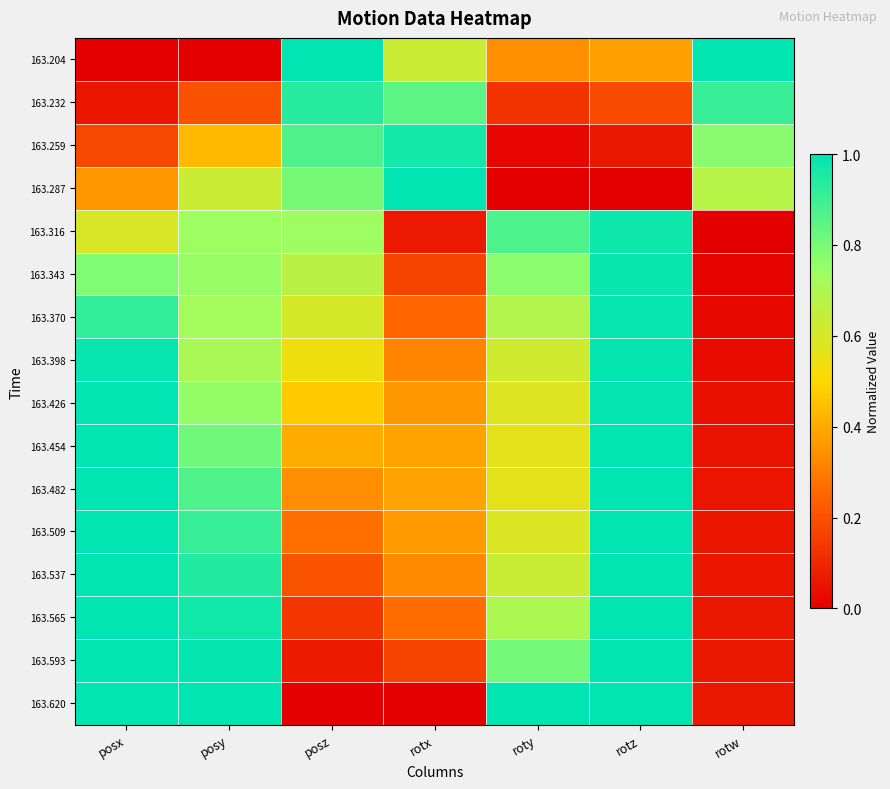

Reading right to left, extract all data points from this chart.

163.204: rotw=1.0	rotz=0.4	roty=0.3	rotx=0.6	posz=1.0	posy=0.0	posx=0.0
163.232: rotw=0.9	rotz=0.2	roty=0.1	rotx=0.8	posz=0.9	posy=0.2	posx=0.1
163.259: rotw=0.8	rotz=0.1	roty=0.0	rotx=1.0	posz=0.9	posy=0.4	posx=0.2
163.287: rotw=0.7	rotz=0.0	roty=0.0	rotx=1.0	posz=0.8	posy=0.6	posx=0.4
163.316: rotw=0.0	rotz=1.0	roty=0.9	rotx=0.1	posz=0.7	posy=0.7	posx=0.6
163.343: rotw=0.0	rotz=1.0	roty=0.8	rotx=0.2	posz=0.7	posy=0.8	posx=0.8
163.370: rotw=0.0	rotz=1.0	roty=0.7	rotx=0.3	posz=0.6	posy=0.7	posx=0.9
163.398: rotw=0.0	rotz=1.0	roty=0.6	rotx=0.3	posz=0.5	posy=0.7	posx=1.0
163.426: rotw=0.0	rotz=1.0	roty=0.6	rotx=0.4	posz=0.5	posy=0.8	posx=1.0
163.454: rotw=0.0	rotz=1.0	roty=0.6	rotx=0.4	posz=0.4	posy=0.8	posx=1.0
163.482: rotw=0.1	rotz=1.0	roty=0.6	rotx=0.4	posz=0.3	posy=0.9	posx=1.0
163.509: rotw=0.1	rotz=1.0	roty=0.6	rotx=0.4	posz=0.3	posy=0.9	posx=1.0
163.537: rotw=0.1	rotz=1.0	roty=0.6	rotx=0.3	posz=0.2	posy=0.9	posx=1.0
163.565: rotw=0.1	rotz=1.0	roty=0.7	rotx=0.3	posz=0.1	posy=1.0	posx=1.0
163.593: rotw=0.1	rotz=1.0	roty=0.8	rotx=0.2	posz=0.1	posy=1.0	posx=1.0
163.620: rotw=0.1	rotz=1.0	roty=1.0	rotx=0.0	posz=0.0	posy=1.0	posx=1.0